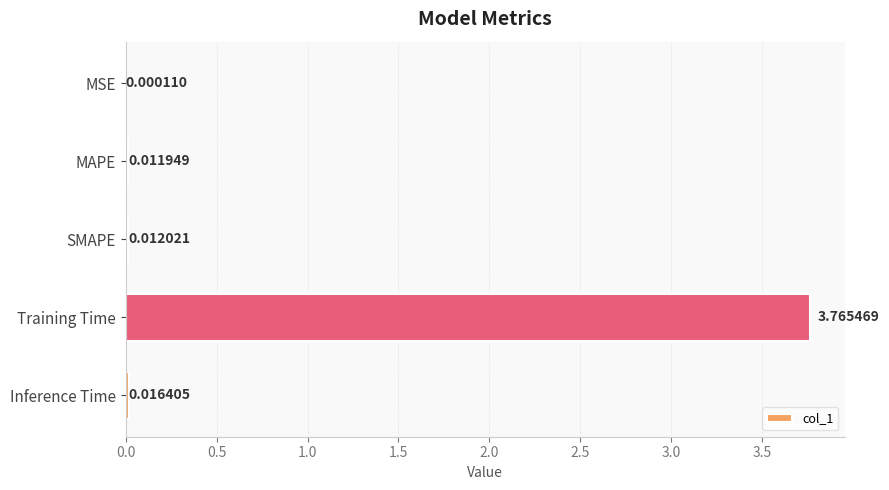

At which category does the chart reach its peak across all series?

Training Time